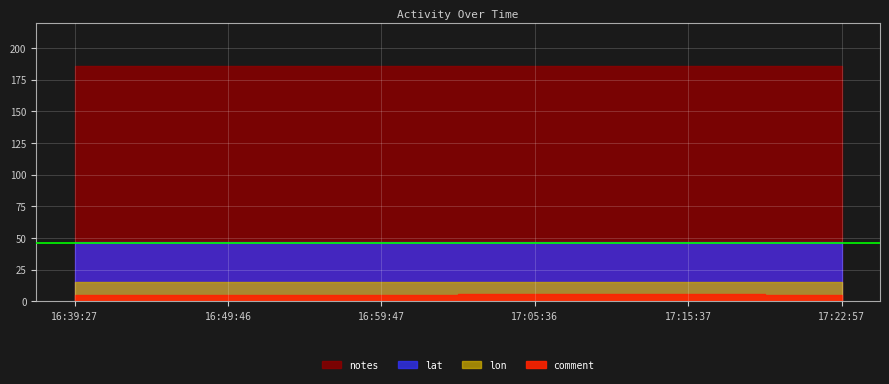

True or false: lat and comment cross at least once.

False